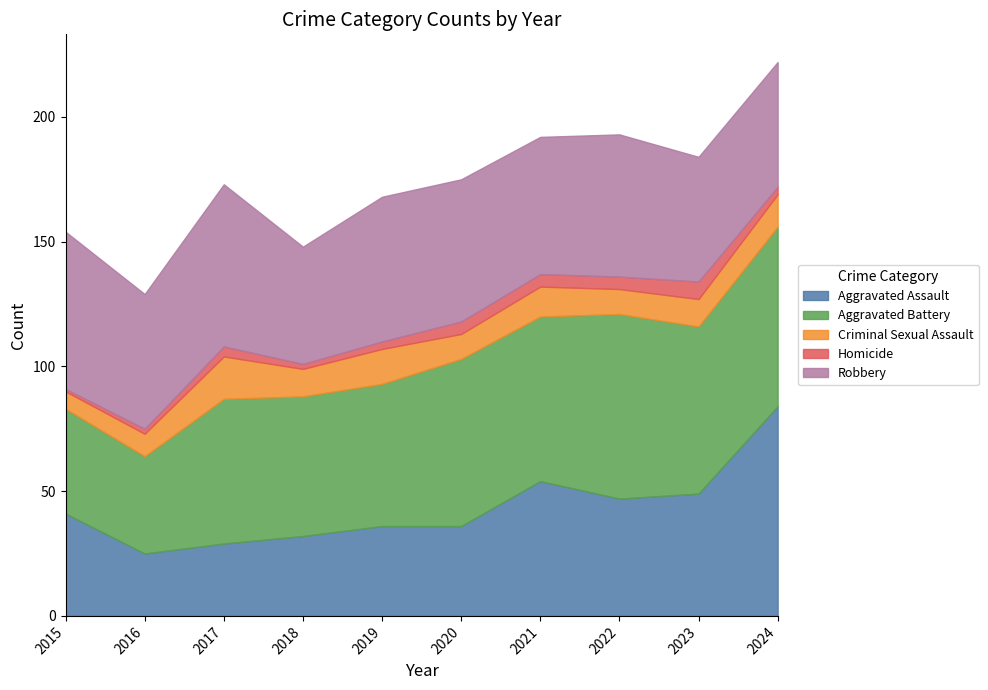

What is the difference between the second highest and second lowest values in the Aggravated Battery series?

30